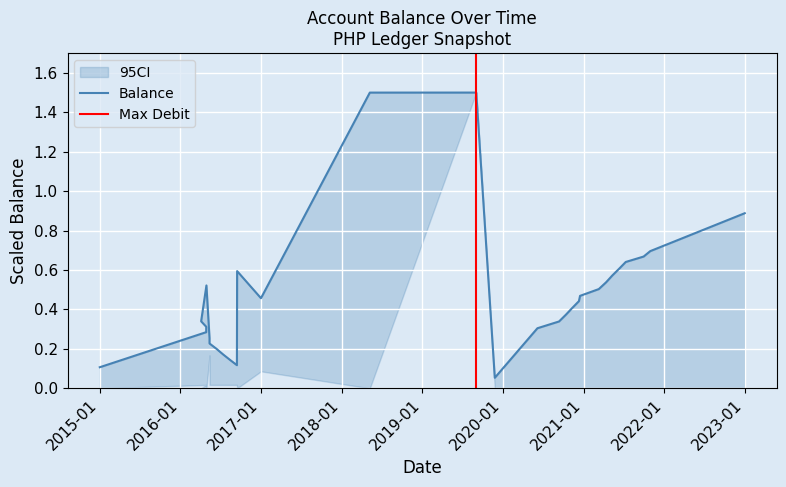

What is the maximum value shown in the chart?

1.5